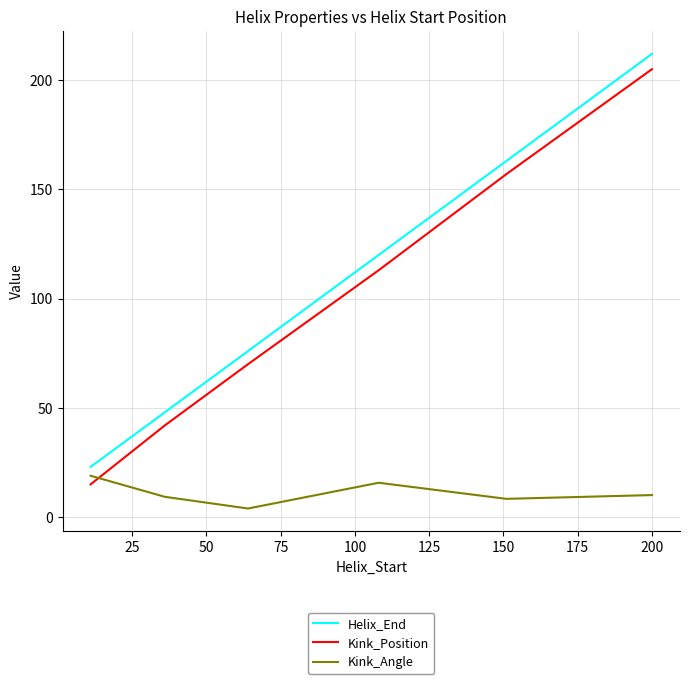

Count the Kink_Position values in the range 42 to 157.

4